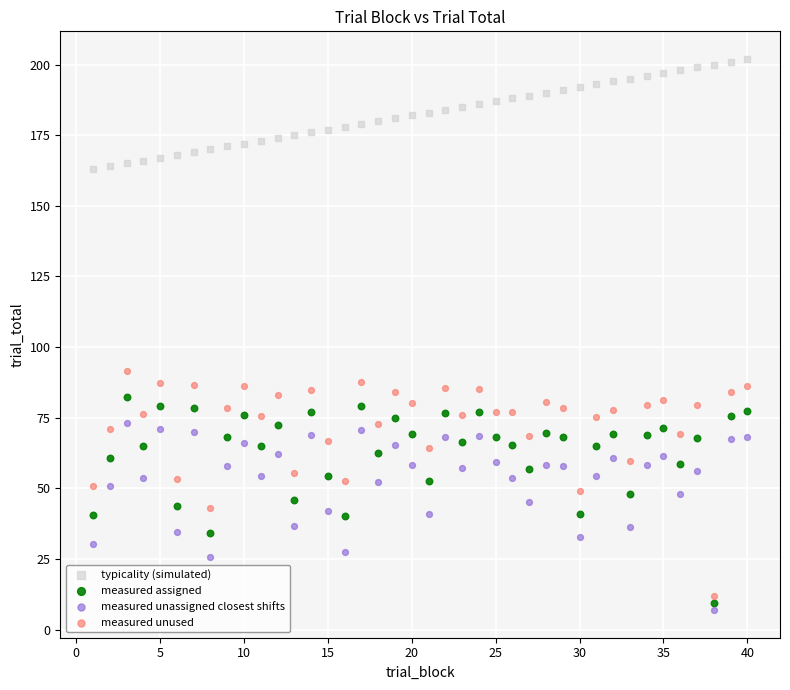

Which series reaches the minimum Y coordinate?

measured unassigned closest shifts